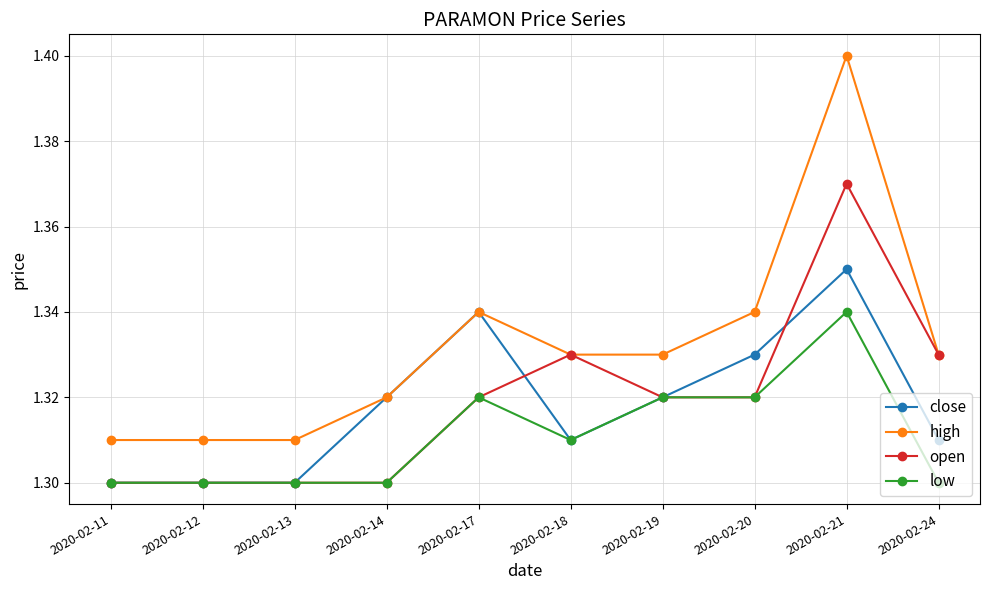

At how many categories does at least one series exceed 1?

10